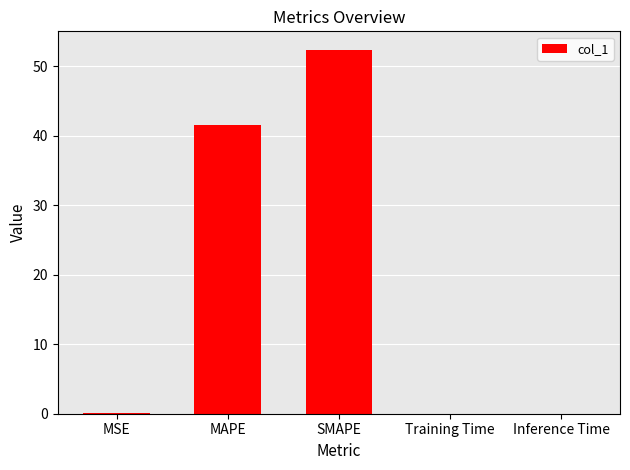

What is the change in value from MSE to SMAPE?

+52.3